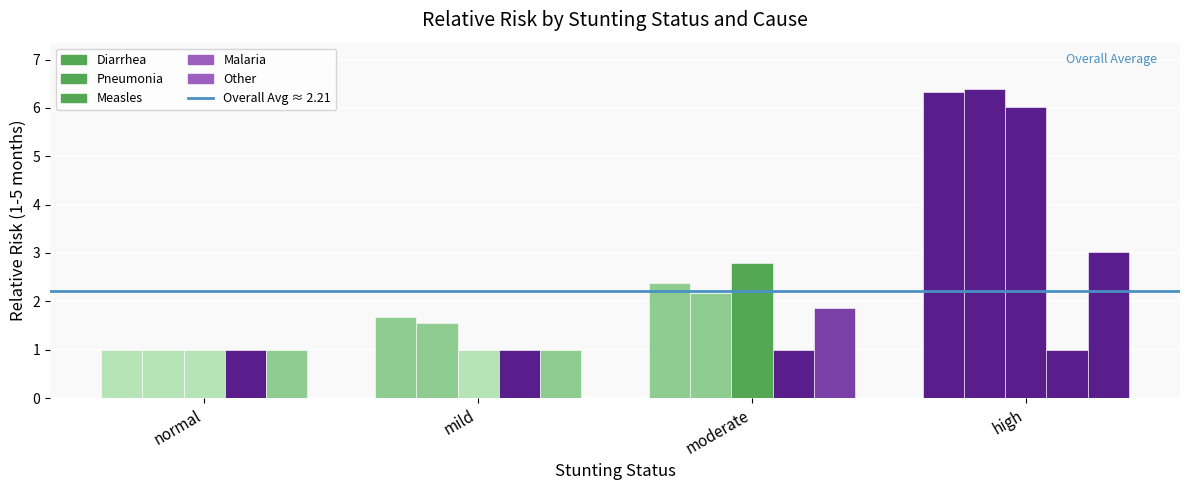

Is it true that Diarrhea equals 8.3 at high?

False